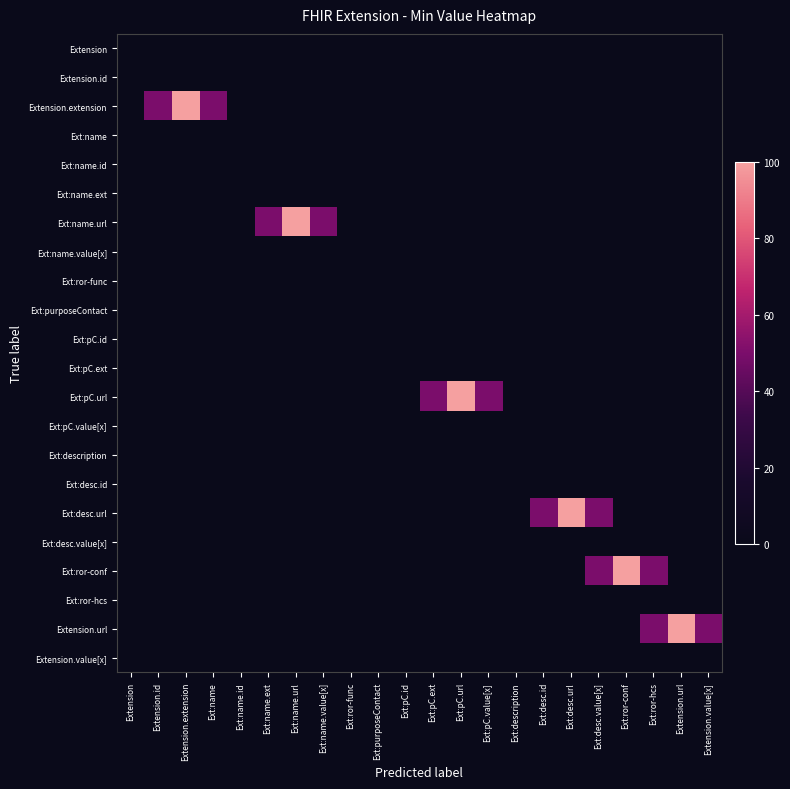

Which label corresponds to the smallest value in the chart?

Extension